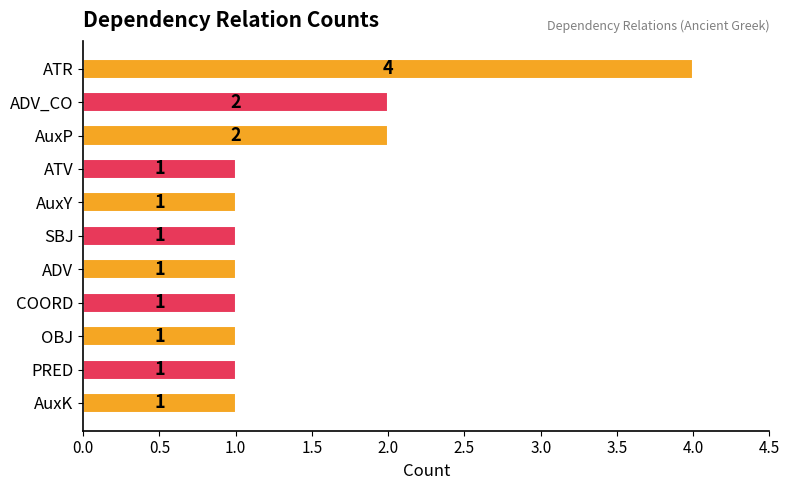

How many values are between 1 and 2?

10